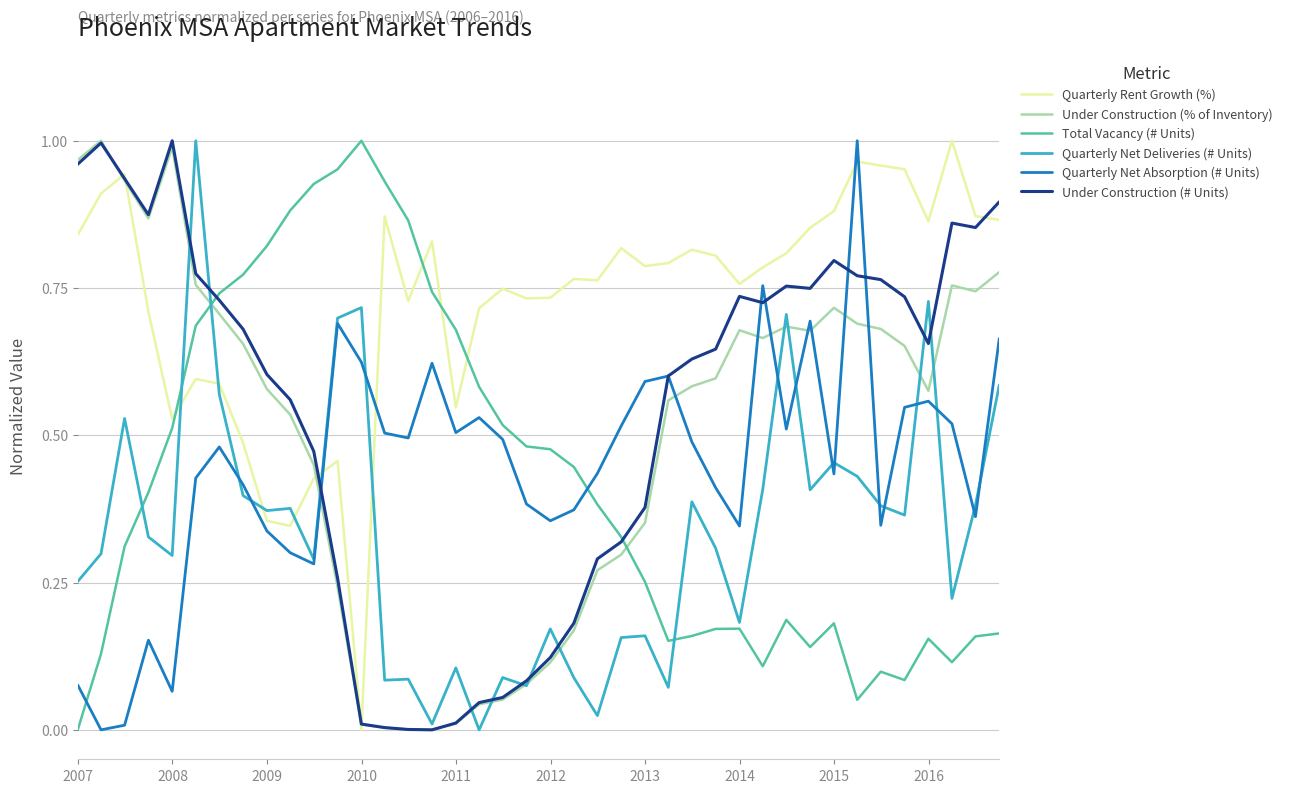

Which series has the largest total across all categories?

Quarterly Rent Growth (%)